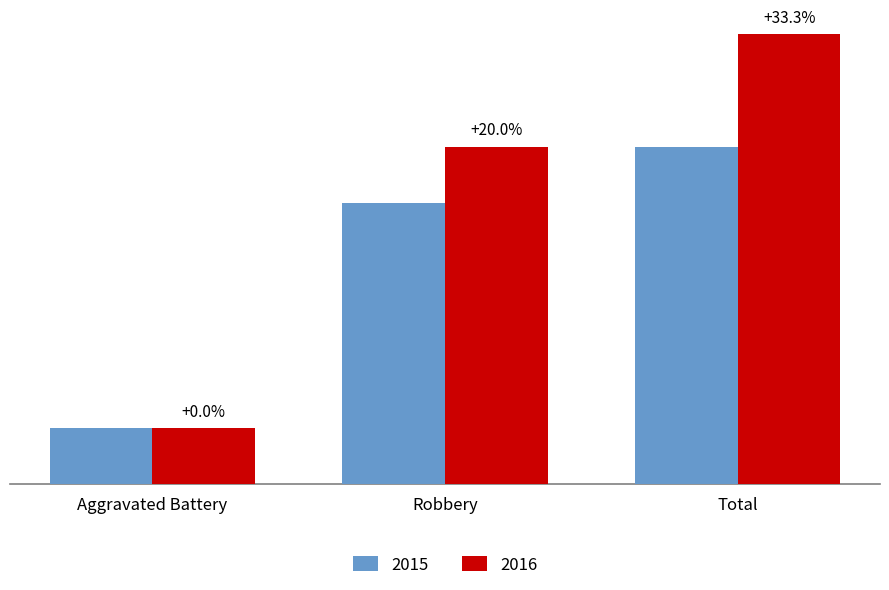

Reading left to right, what are all the values shown in this chart?

2015: 1	5	6
2016: 1	6	8